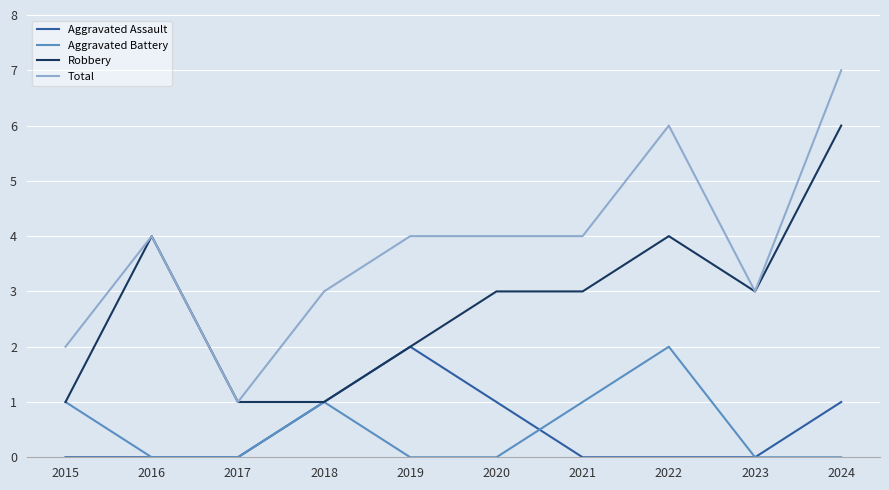

The value of Aggravated Assault at 2021 is 0. True or false?

True